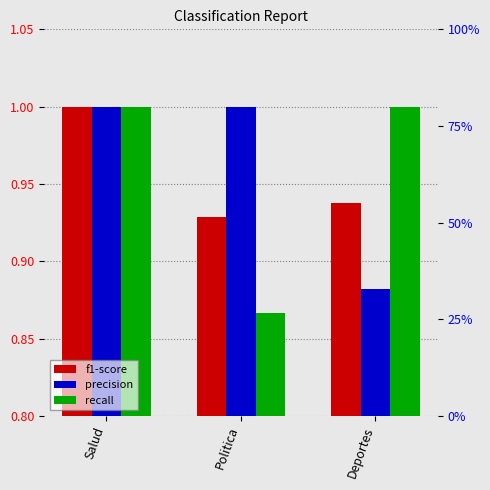

Which series has the largest total across all categories?

precision